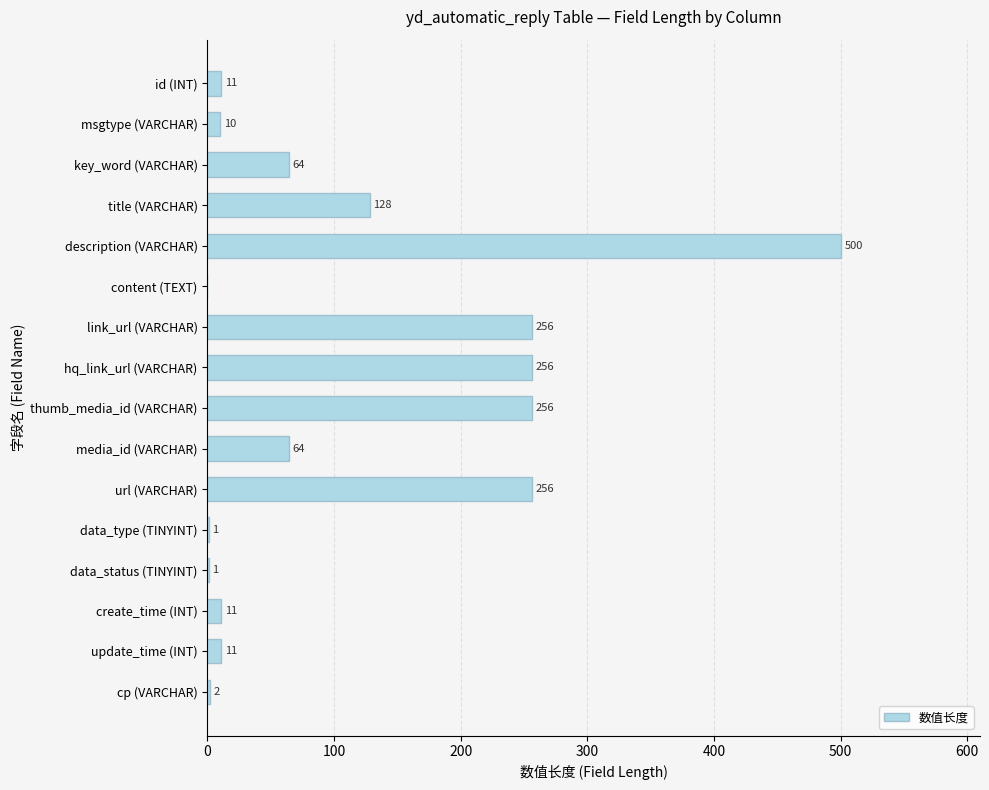

What is the ratio of the value at thumb_media_id (VARCHAR) to the value at cp (VARCHAR)?

128.0